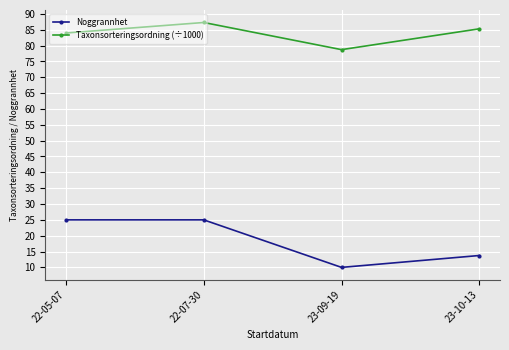

Which series has the widest spread of values?

Noggrannhet